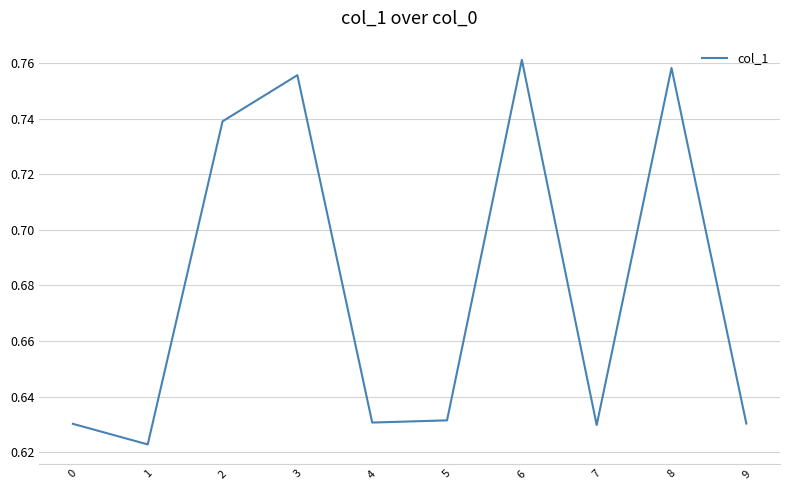

What is the sum of all values?

6.8